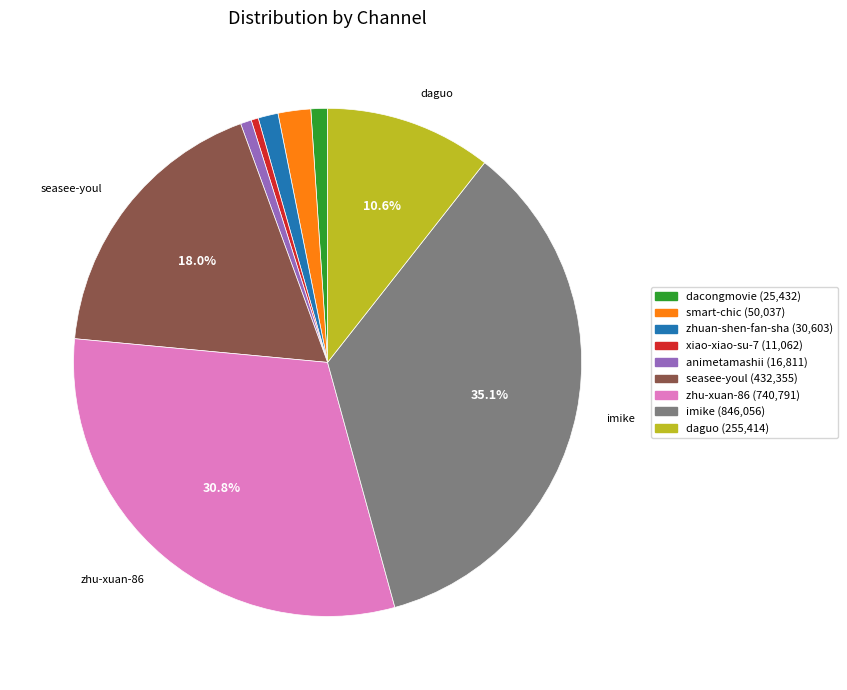

Does any single category account for the majority?

No